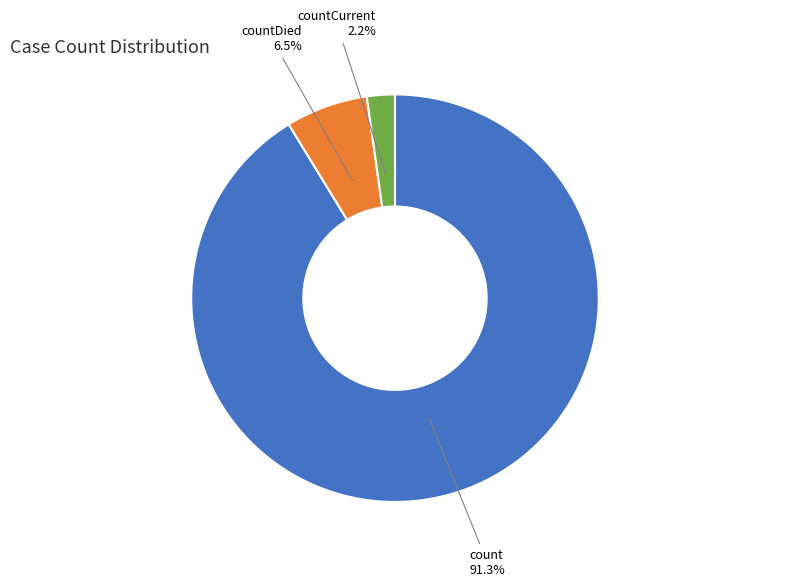

How many segments does this pie chart have?

3